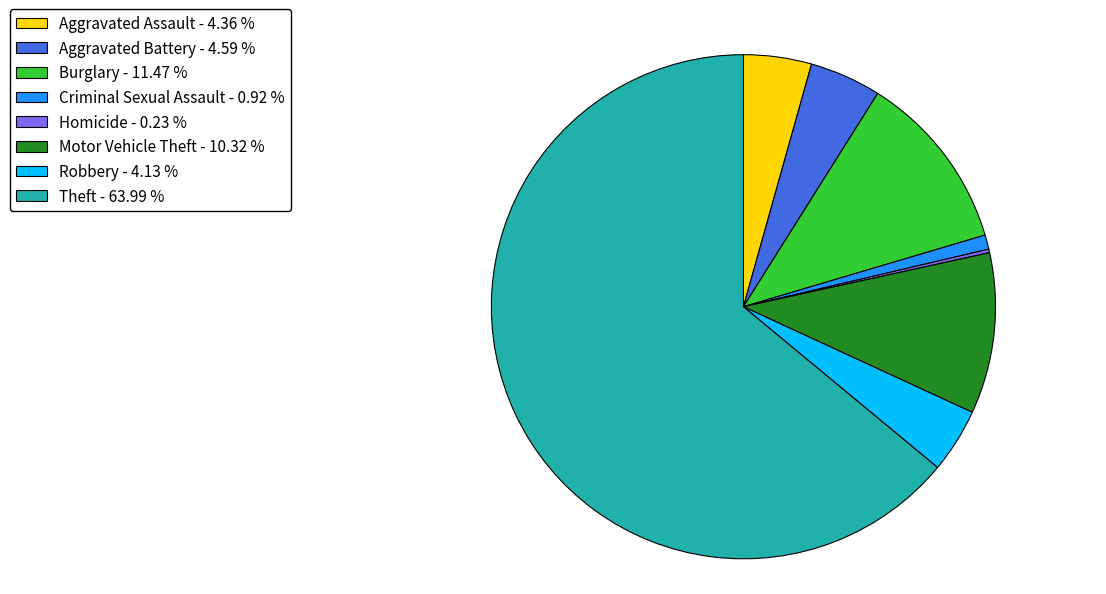

Which slice represents more than half of the pie?

Theft - 63.99 %